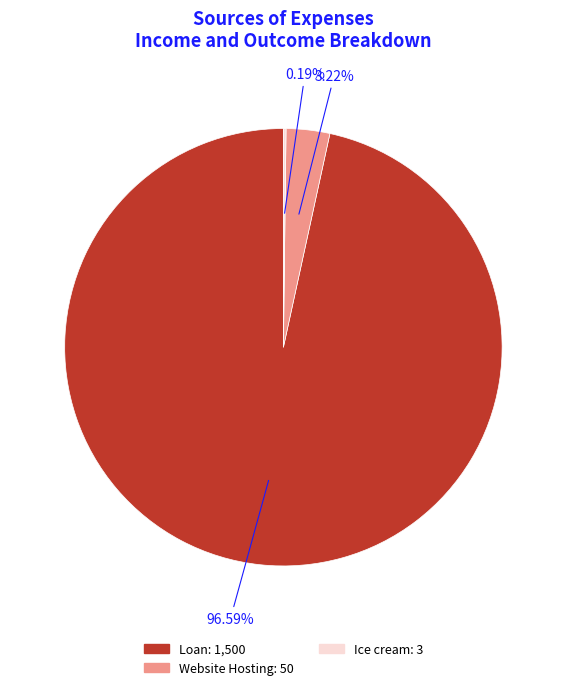

To the nearest percent, what is the average slice percentage?

33%